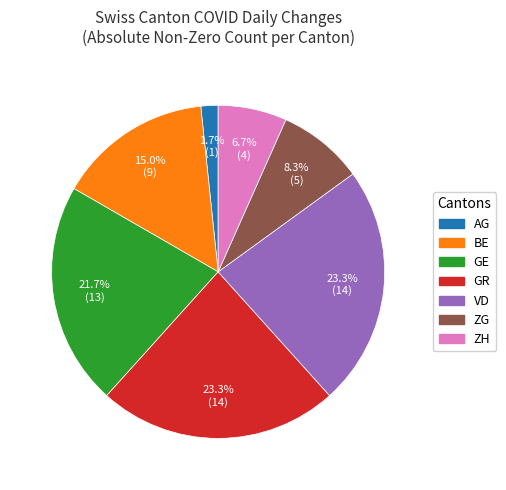

Is there a majority slice in this chart?

No